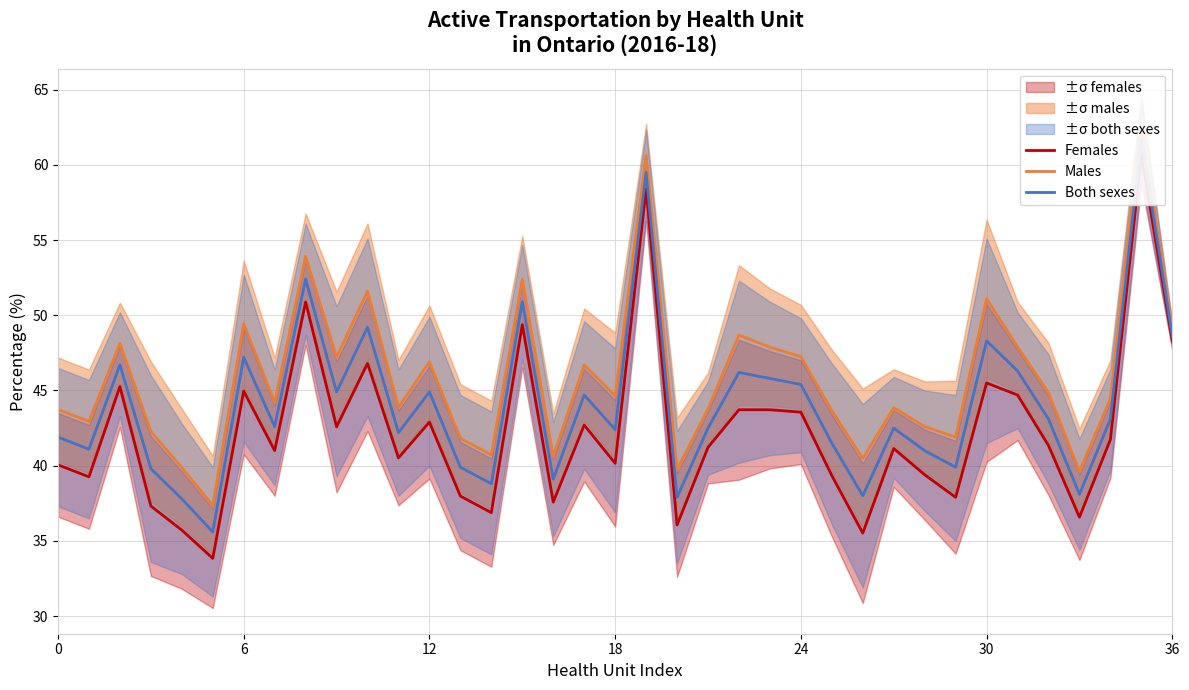

What is the label of the 4th point from the left?

18